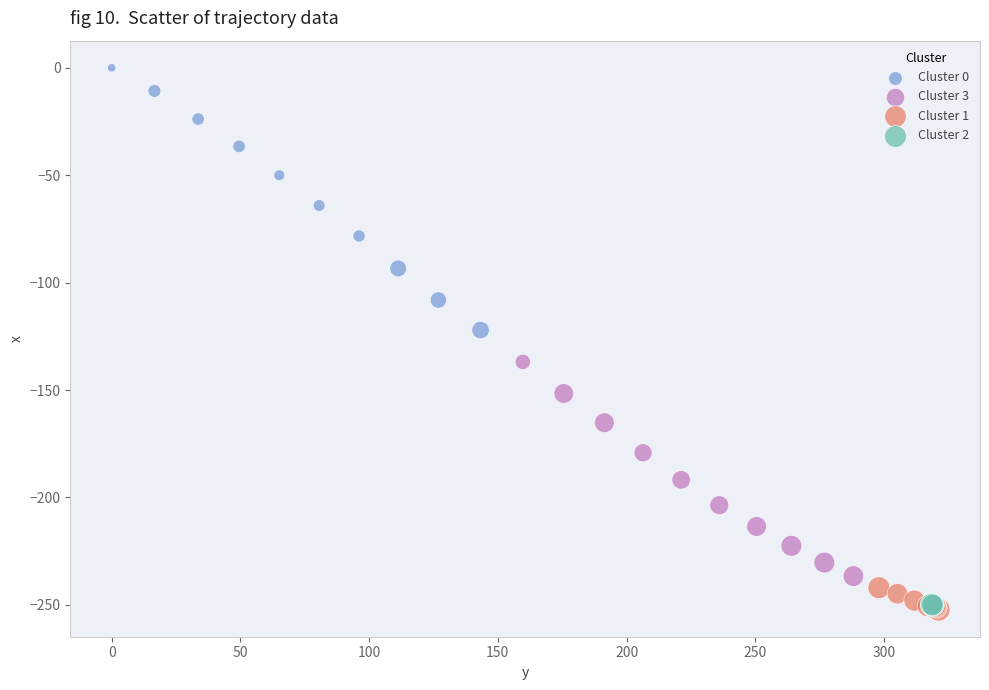

Which series reaches the maximum Y coordinate?

Cluster 0